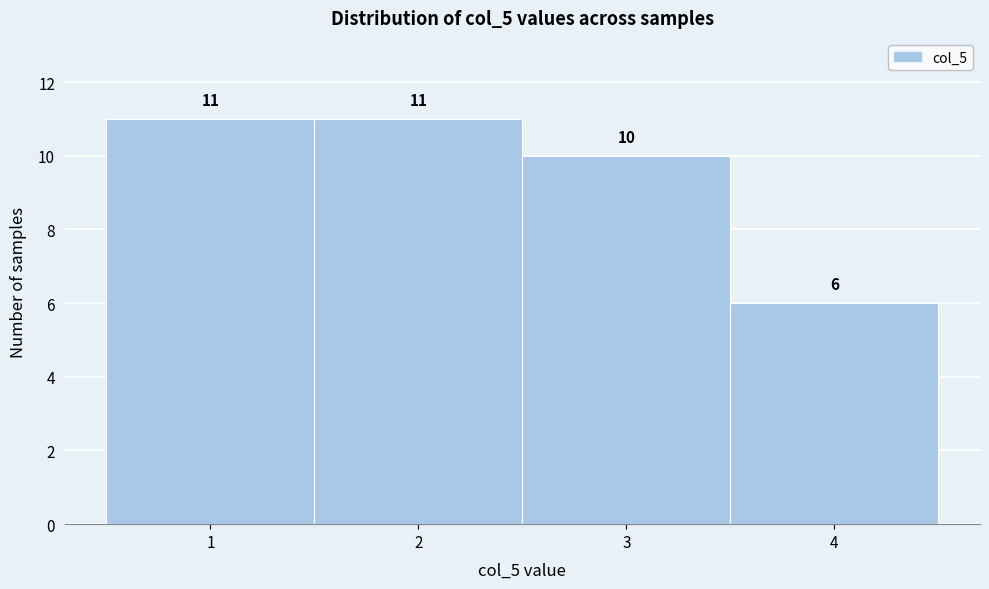

Reading left to right, transcribe this chart: for each bar, give the range it covers on the x-axis and its height.

0.5 to 1.5: 11
1.5 to 2.5: 11
2.5 to 3.5: 10
3.5 to 4.5: 6